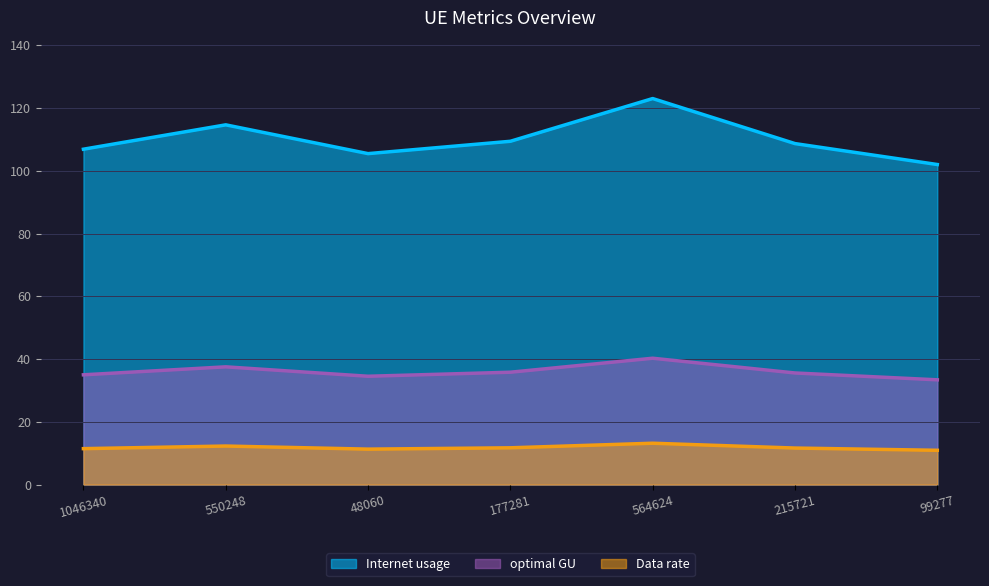

What position from the left is 1046340?

1